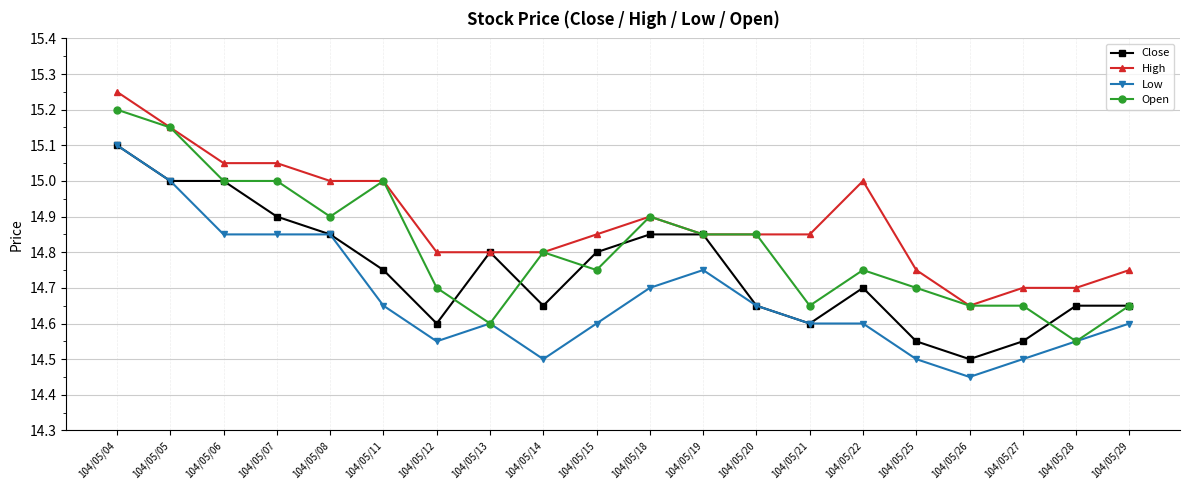

The Close series shows 23.3 at 104/05/29. True or false?

False